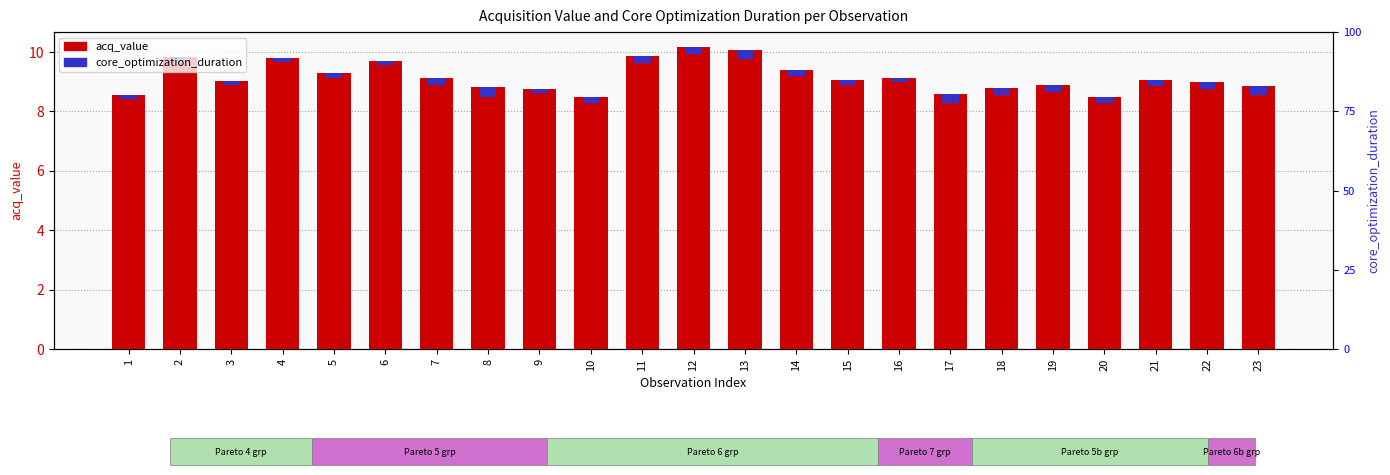

What are all the series names shown in the legend?

acq_value, core_optimization_duration